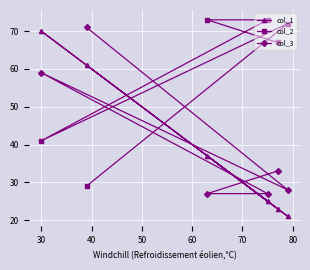

Count the number of data series in this chart.

3